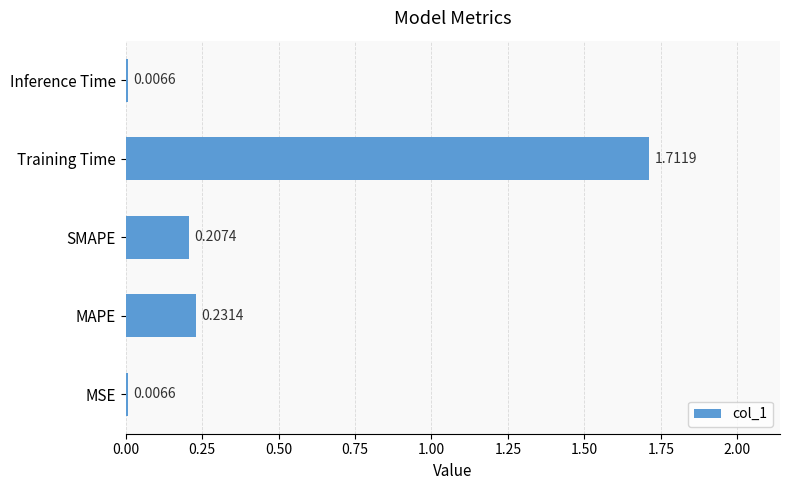

Which has a higher value, MSE or SMAPE?

SMAPE